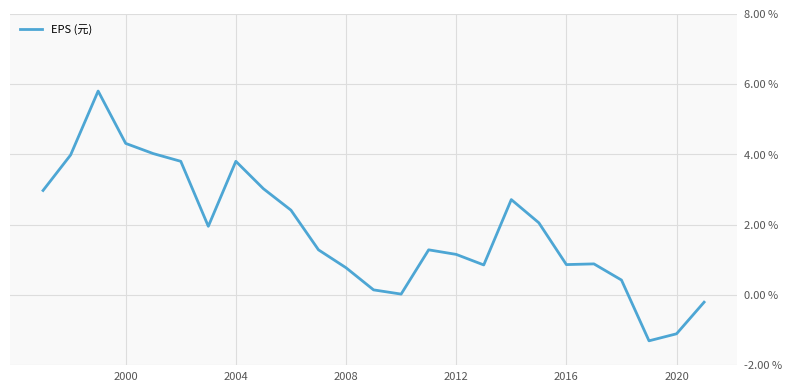

What is the maximum value shown in the chart?

5.8